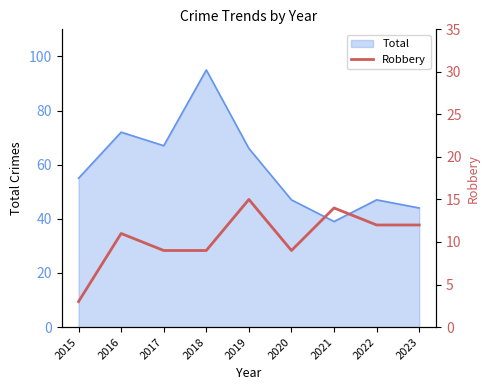

List the labels in order of value, smallest first.

2015, 2017, 2018, 2020, 2016, 2022, 2023, 2021, 2019